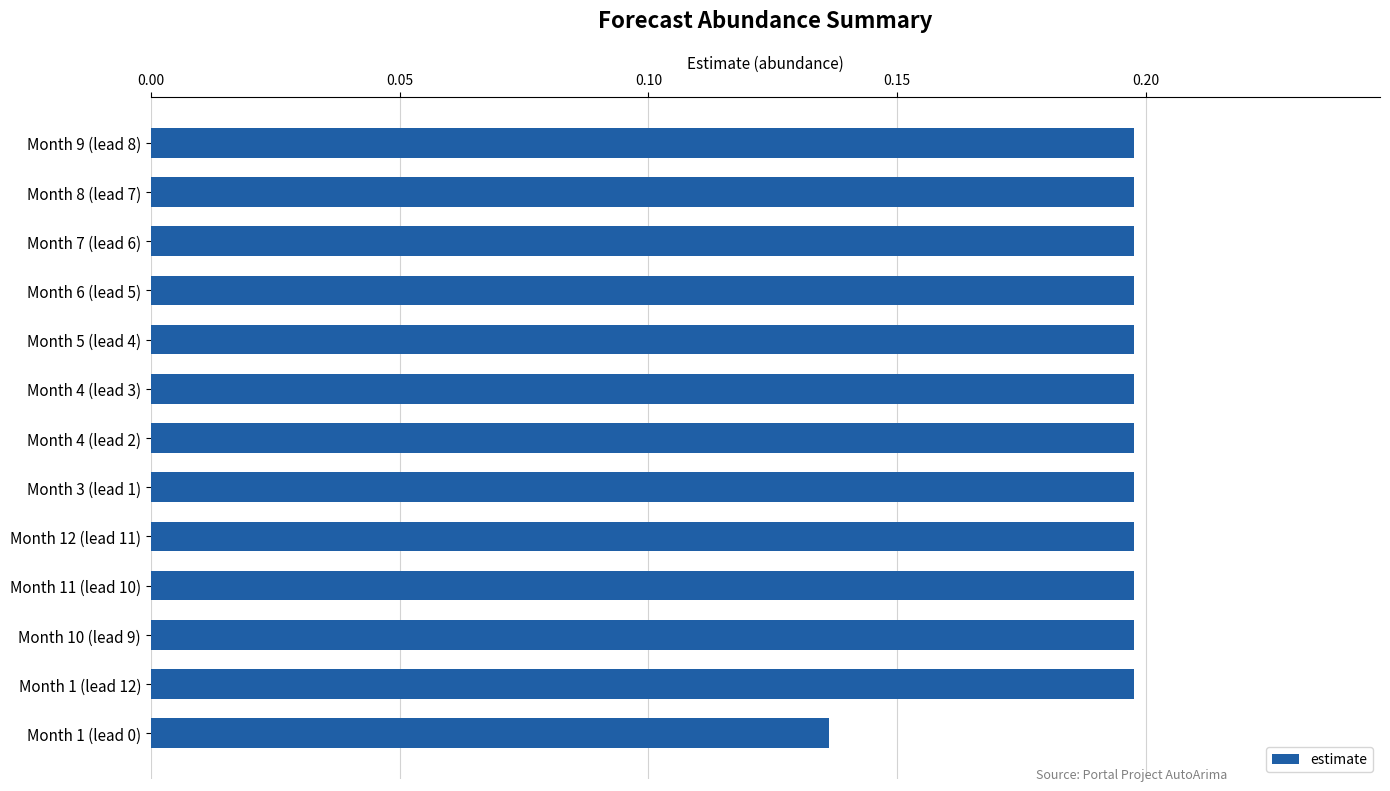

The value at Month 6 (lead 5) is 0.2. True or false?

True